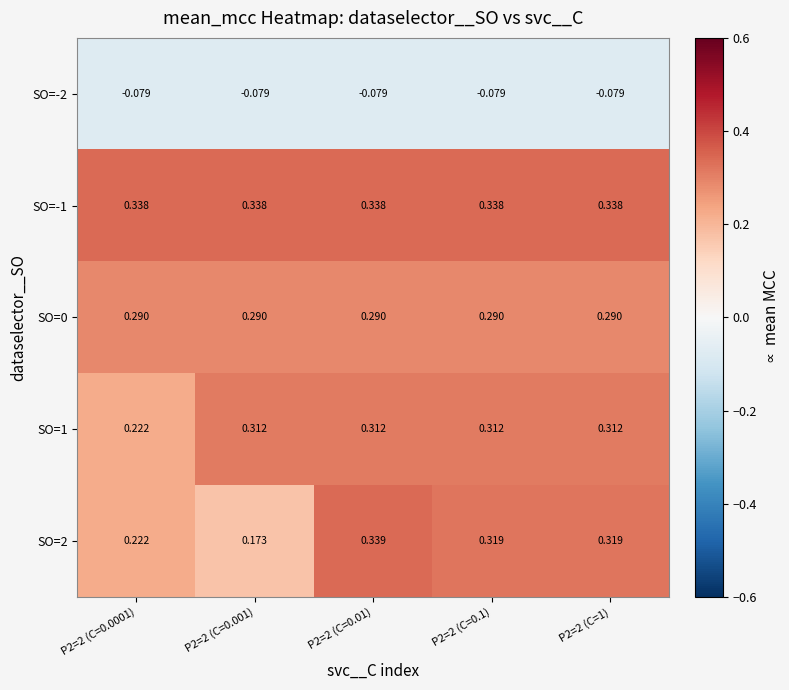

What is the spread (max minus min) of values at P2=2 (C=0.1)?

0.4